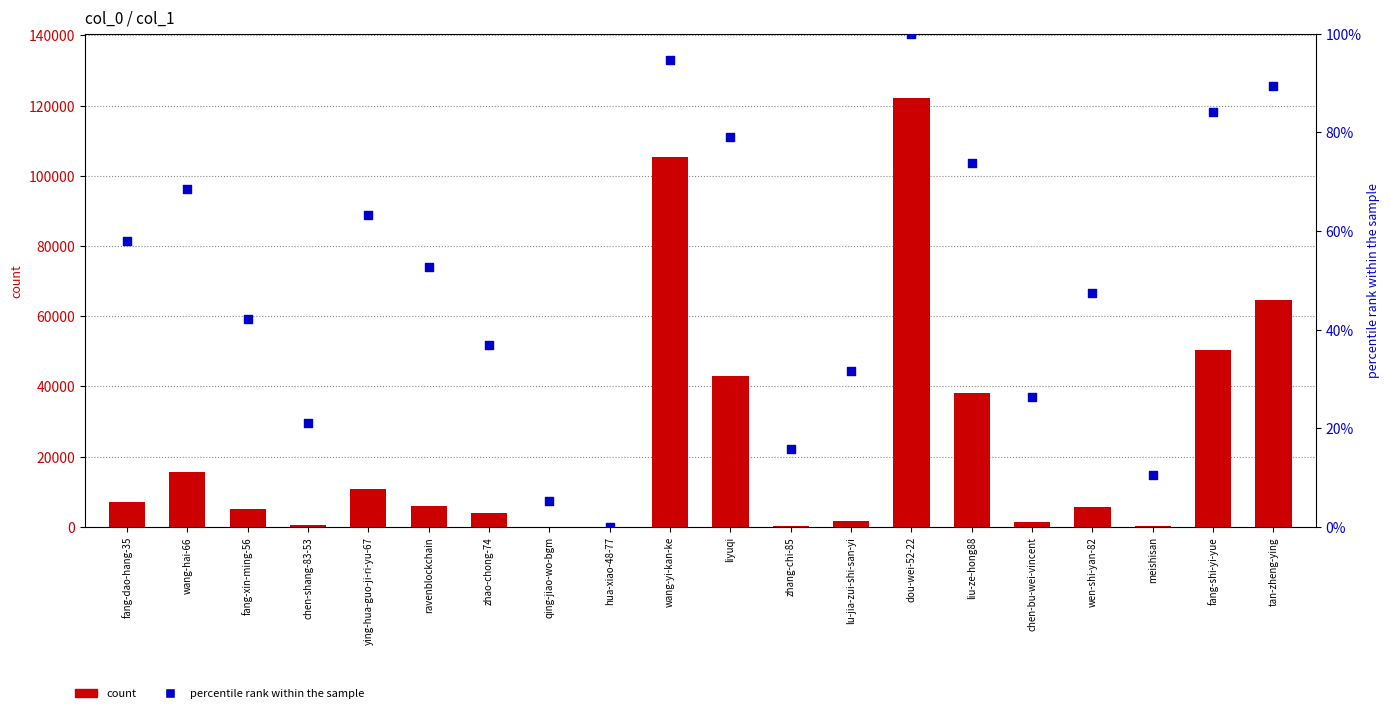

At how many categories does at least one series exceed 69733?

2